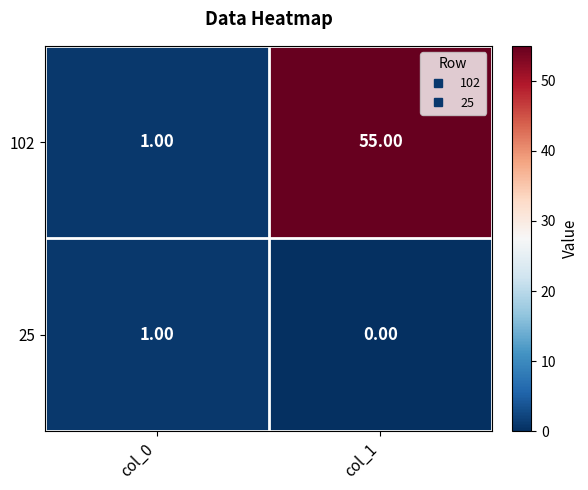

What is the total value across all series at col_1?

55